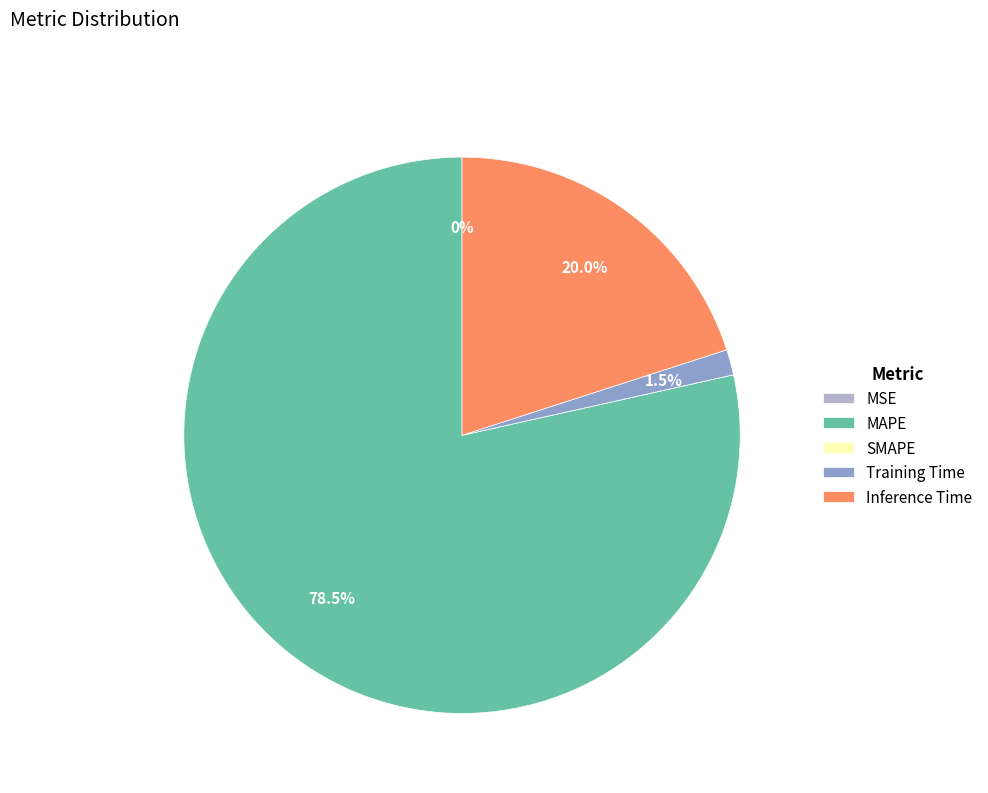

Is there a majority slice in this chart?

Yes